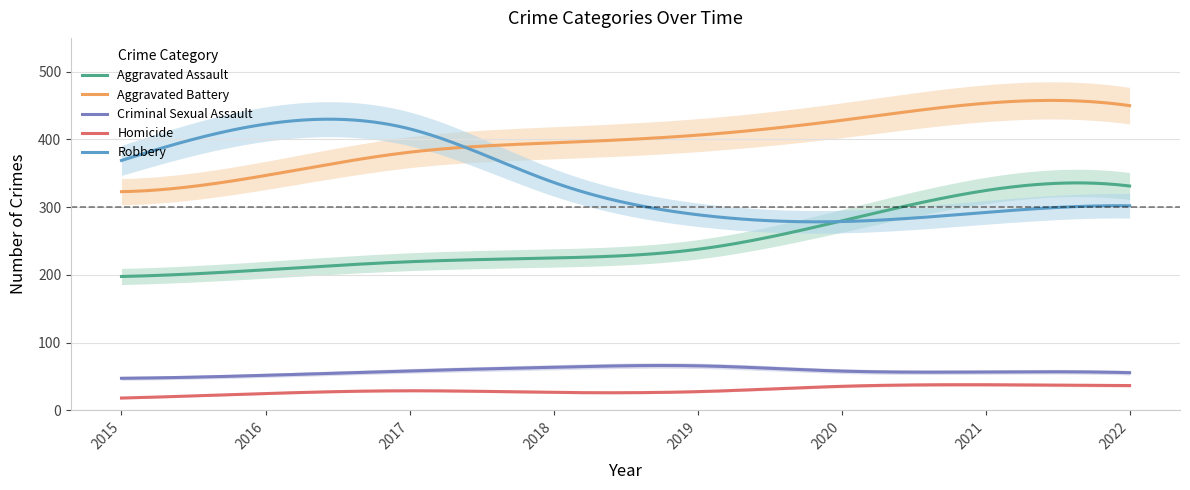

Reading right to left, list all the values displayed in this chart.

Aggravated Assault: 2022=326	2021=352	2020=273	2019=223	2018=225	2017=224	2016=206	2015=194
Aggravated Battery: 2022=441	2021=479	2020=416	2019=407	2018=389	2017=400	2016=336	2015=316
Criminal Sexual Assault: 2022=54	2021=61	2020=48	2019=77	2018=60	2017=61	2016=50	2015=46
Homicide: 2022=36	2021=38	2020=41	2019=22	2018=25	2017=33	2016=26	2015=15
Robbery: 2022=304	2021=300	2020=263	2019=287	2018=301	2017=460	2016=454	2015=337